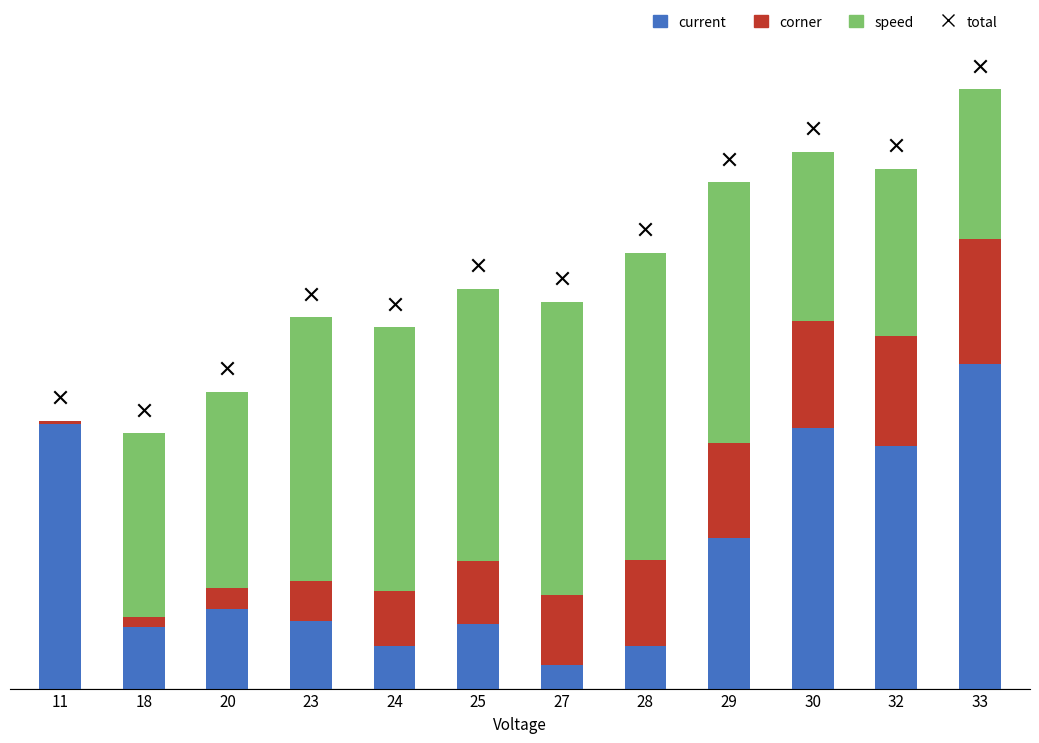

Which series has the largest Y range (max minus min)?

current